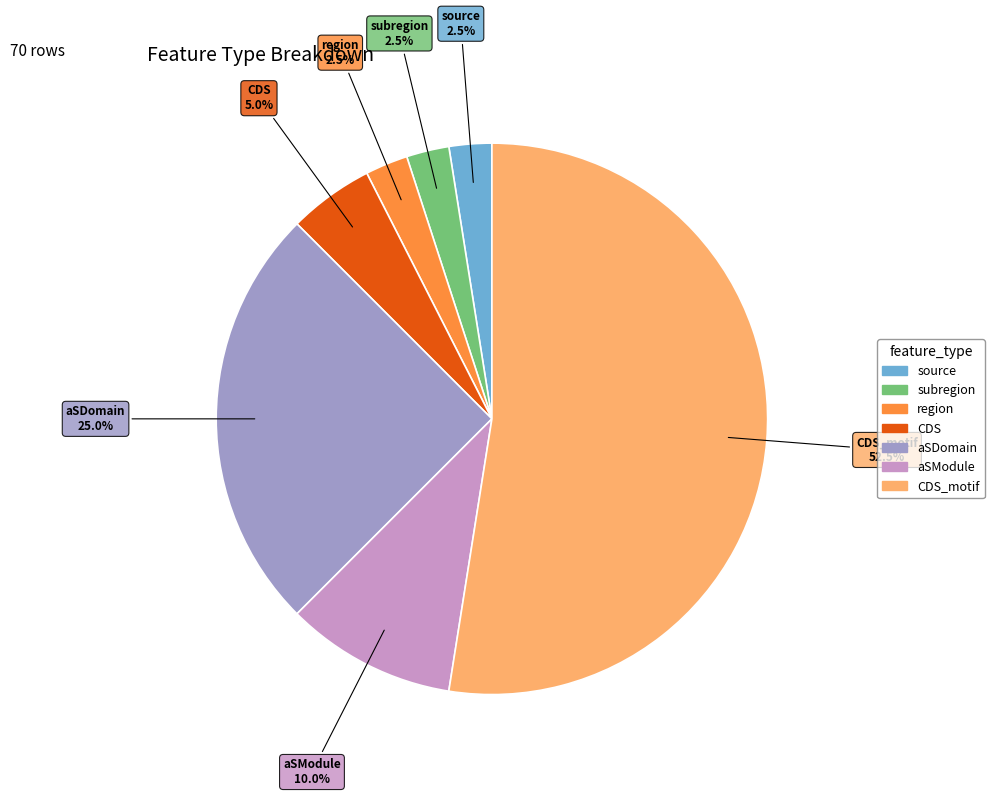

Is there a majority slice in this chart?

Yes